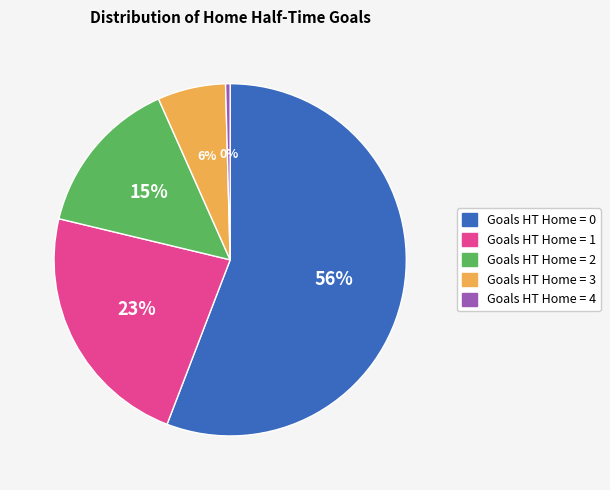

Is there a majority slice in this chart?

Yes